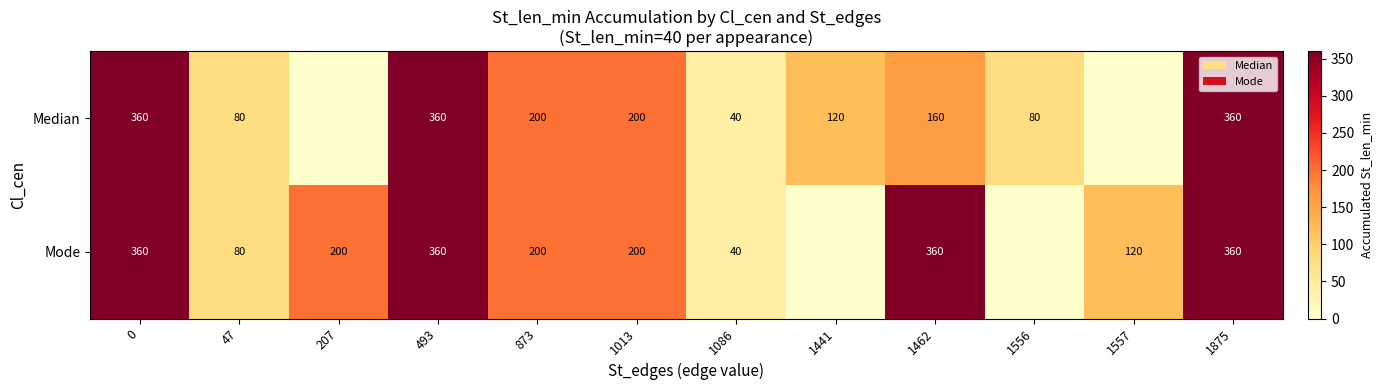

True or false: Mode has a value of 173 at 1557.

False